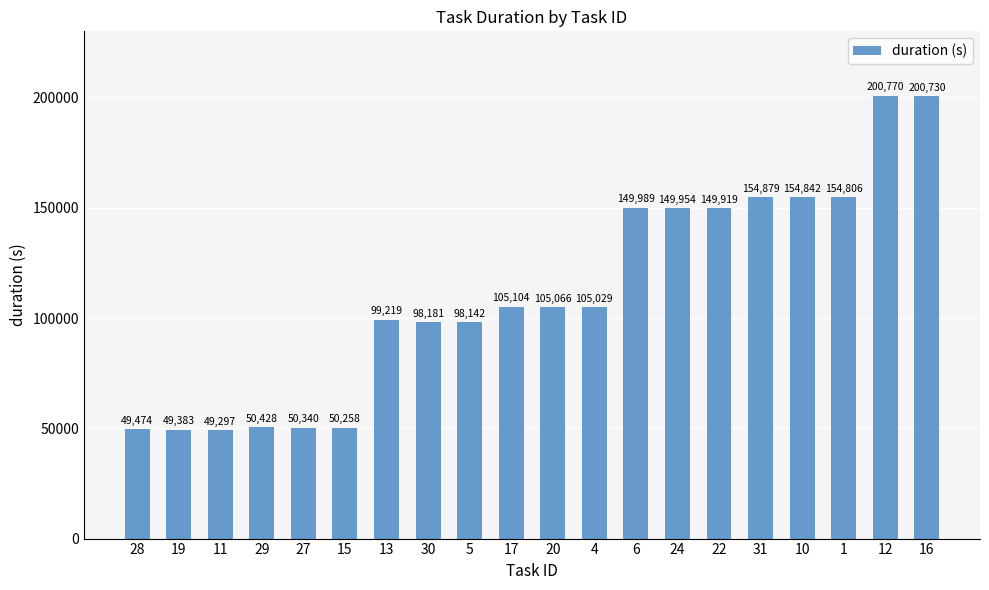

How many data points are less than 105066?

10